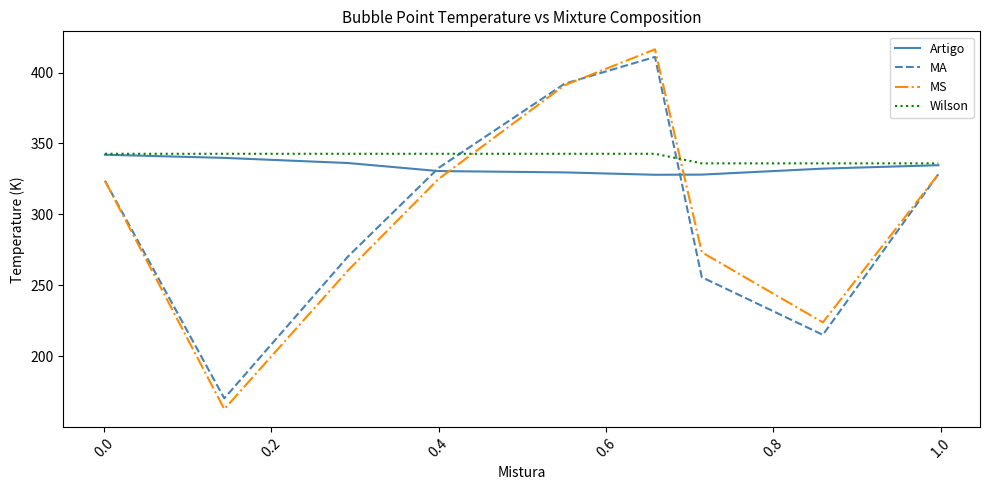

What is the greatest value displayed?

416.3